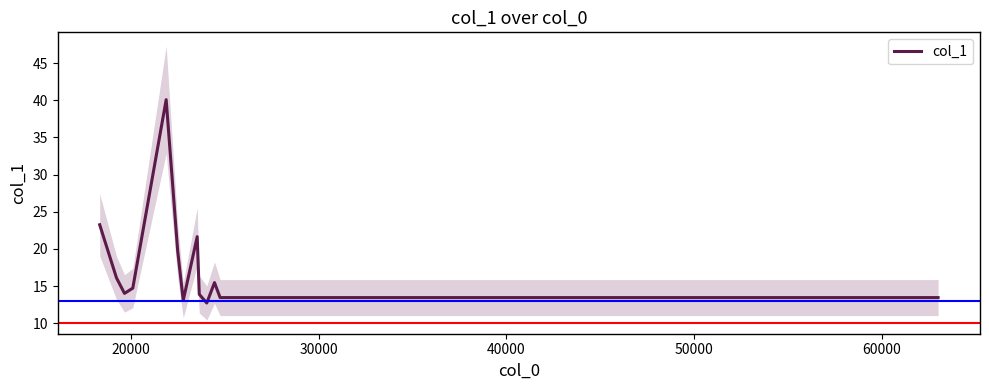

How many data points are less than 14?

6